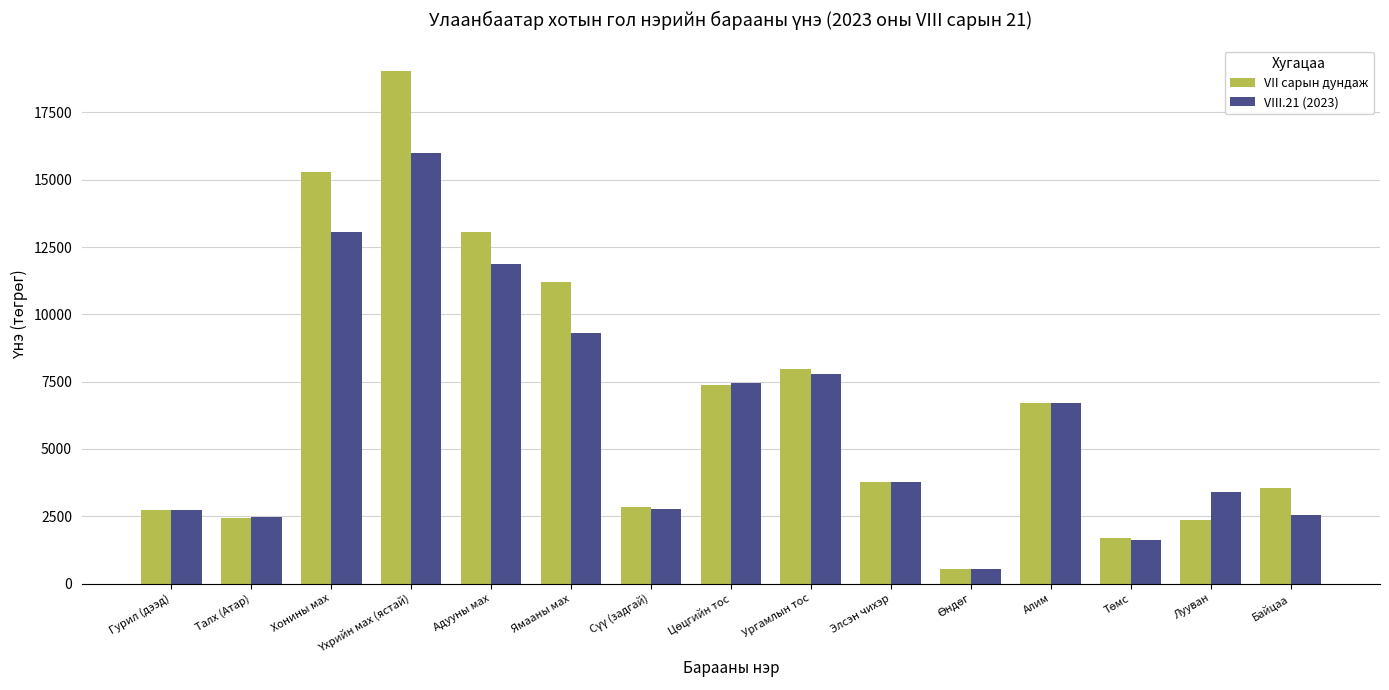

What is the greatest value displayed?

19040.1